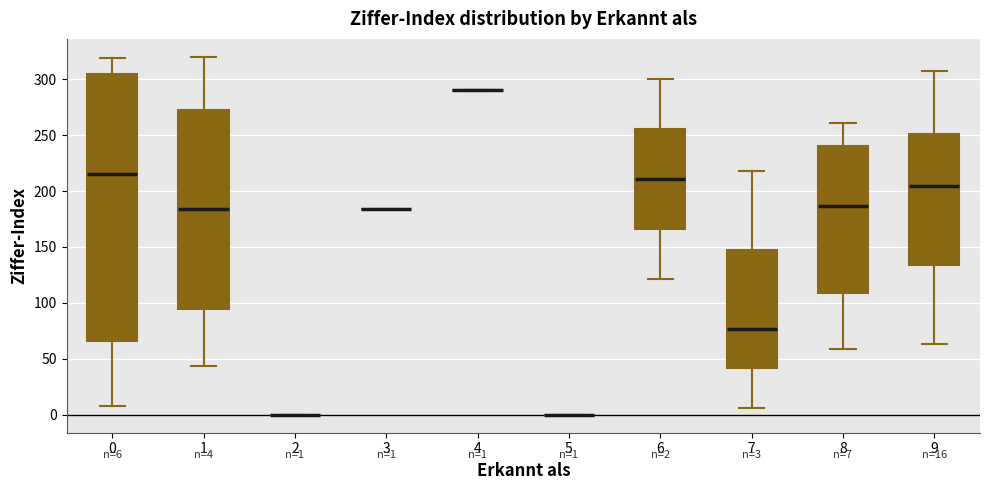

Comparing the boxes themselves (not the whiskers), which one is the tallest?

0